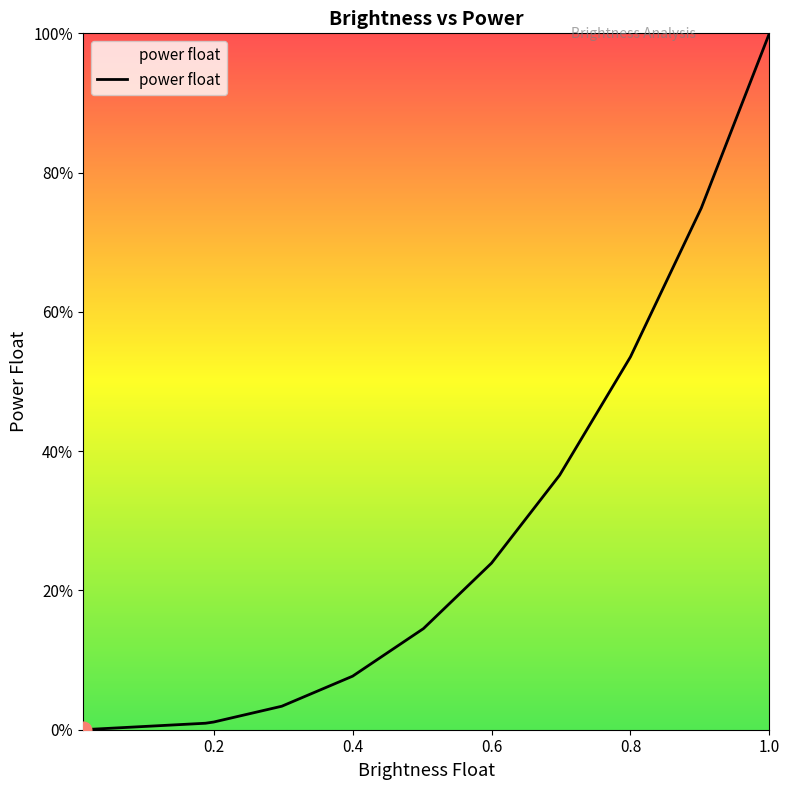

Does the chart have visible grid lines?

No